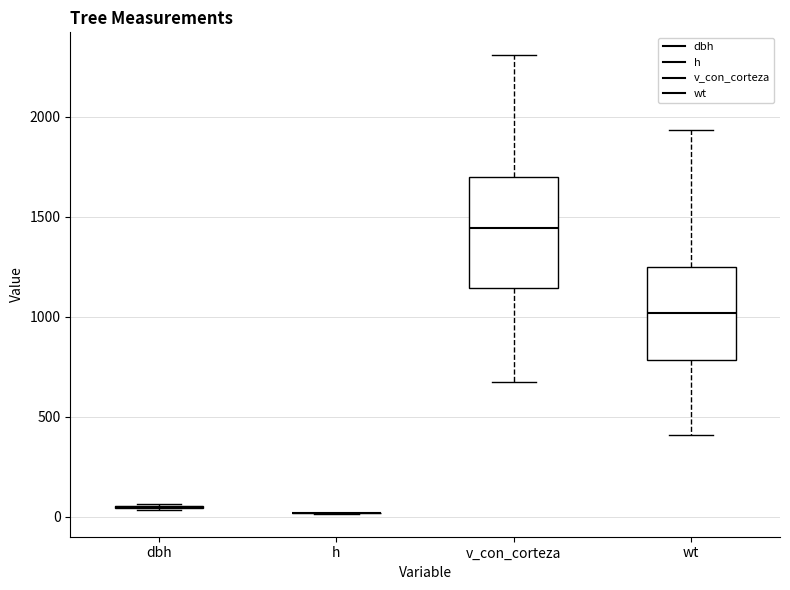

Reading left to right, transcribe this box plot: for each box, give where its median line is, the range the box spans, and where its two whiskers end, as read against the y-axis. The values are not printed on the chart, so give them approximately, as read against the axis.

dbh: box collapsed to a line at 50, whiskers 50 to 50
h: box collapsed to a line at 0, whiskers 0 to 0
v_con_corteza: median 1450, box 1150 to 1700, whiskers 700 to 2300
wt: median 1000, box 800 to 1250, whiskers 400 to 1950